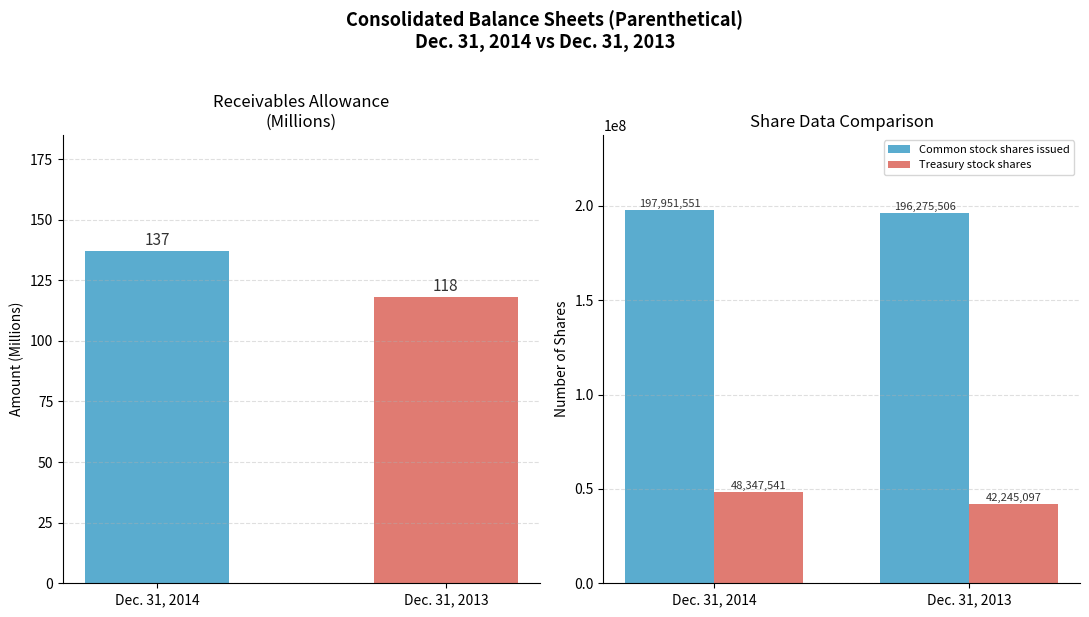

What is the difference between the Common stock shares issued values at Dec. 31, 2013 and Dec. 31, 2014?

1676045